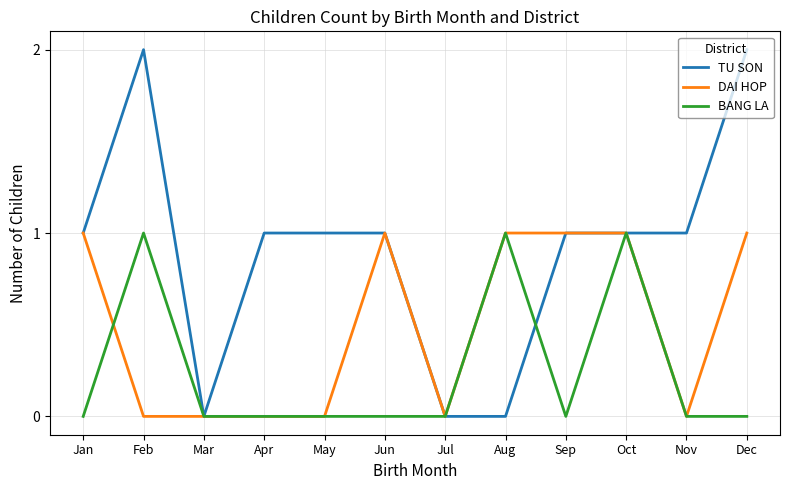

The TU SON series shows 2 at Apr. True or false?

False